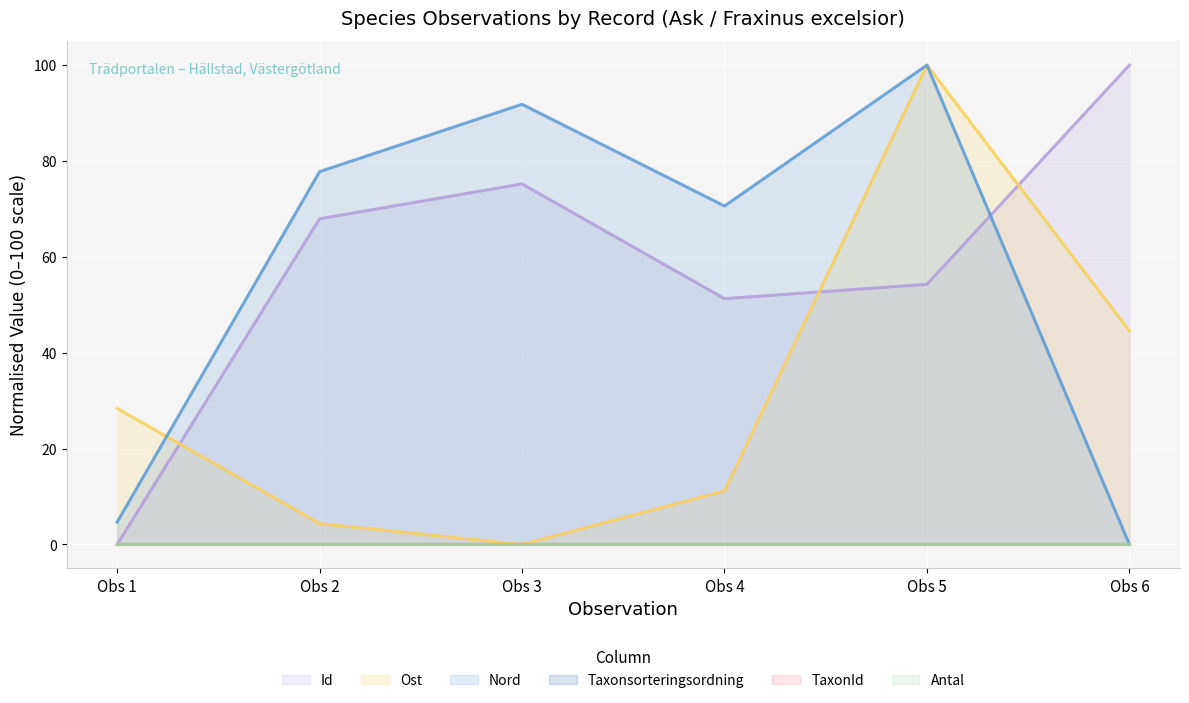

Which category has the highest value in the Ost series?

Obs 5